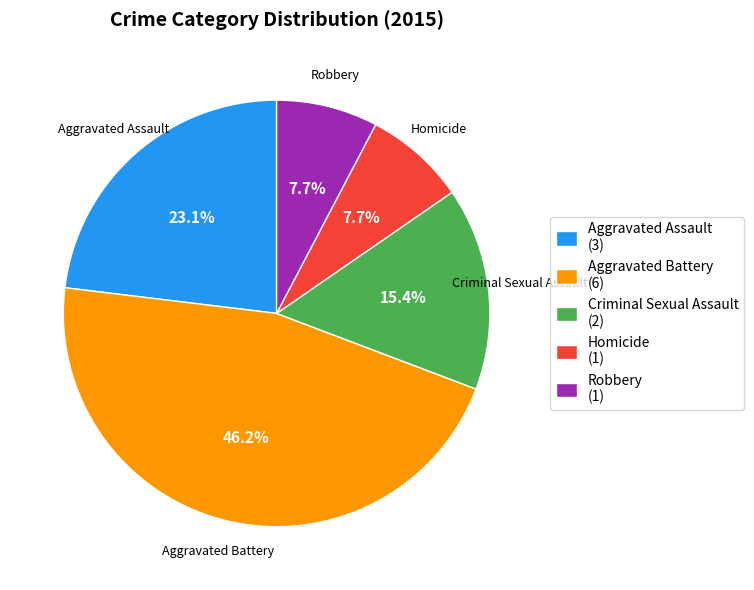

How many slices are in this pie chart?

5